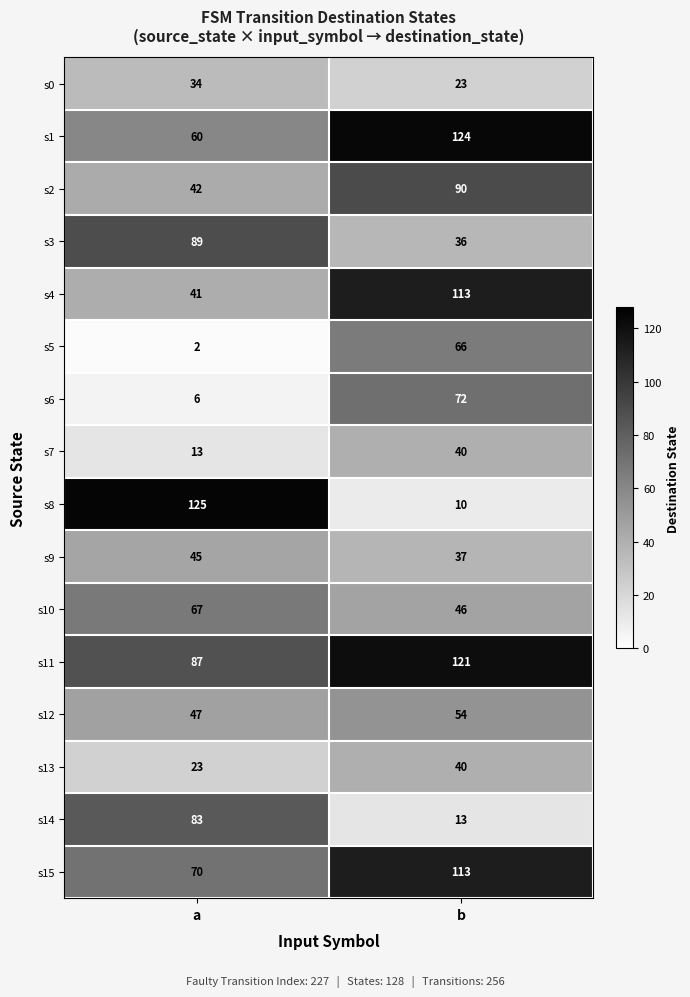

At which label is s12 closest to 50?

a